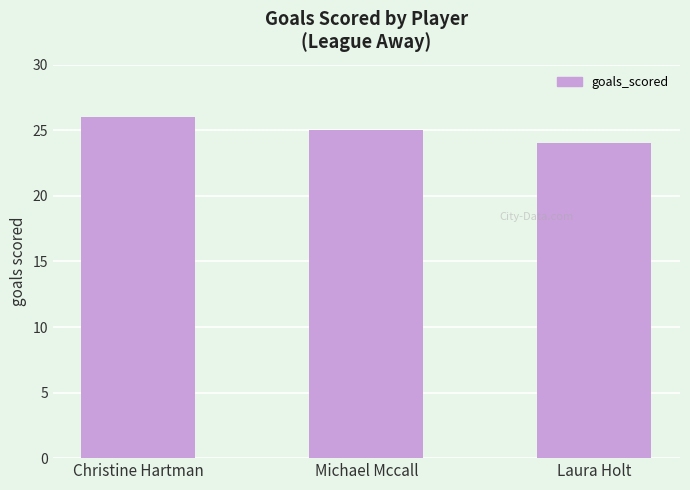

Does the chart contain any negative values?

No